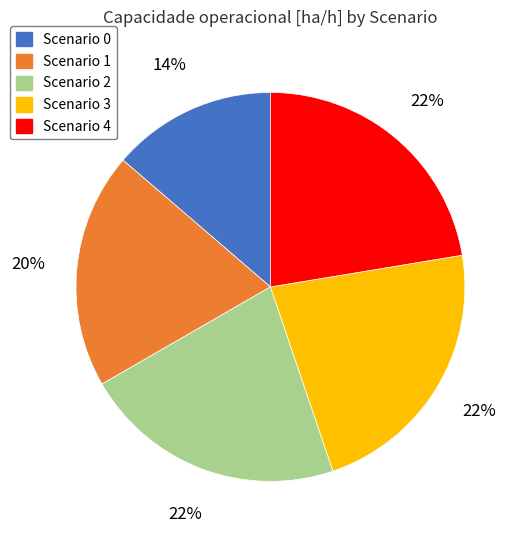

To the nearest percent, what is the average slice percentage?

20%